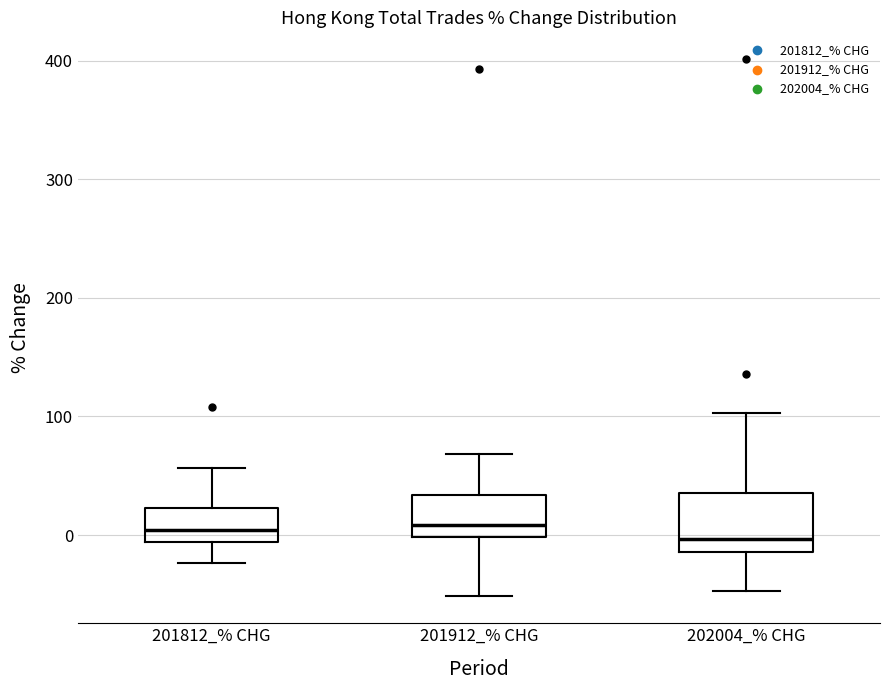

Where does the lower whisker of the box for 201912_% CHG end on the y-axis? The values are not printed on the chart, so give them approximately, as read against the axis.

-50